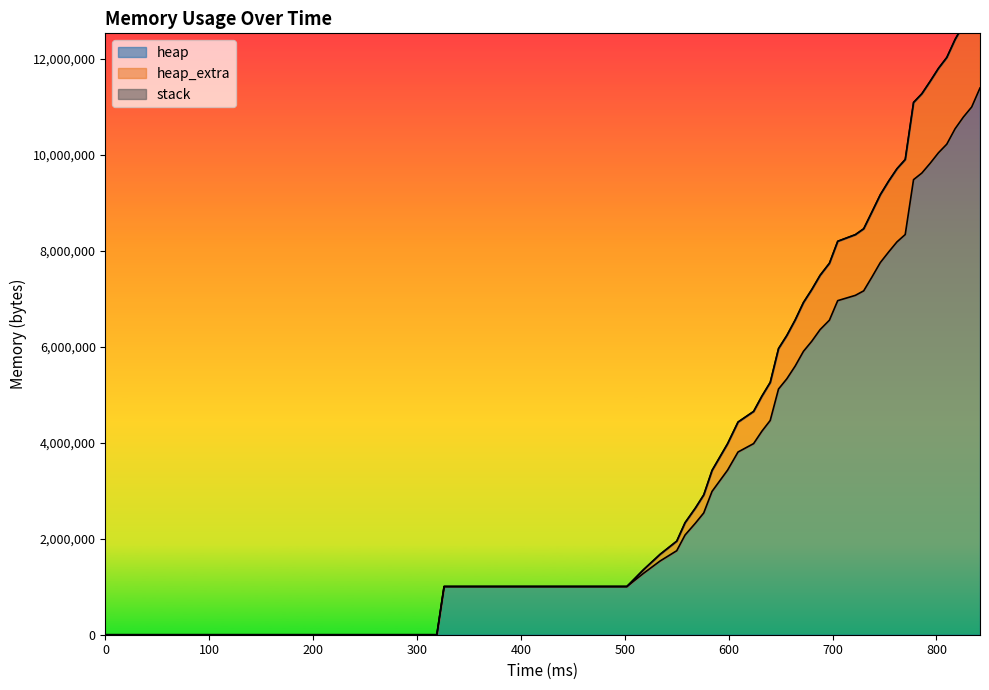

Is the value of heap_extra at 518 greater than the value of heap at 754?

No